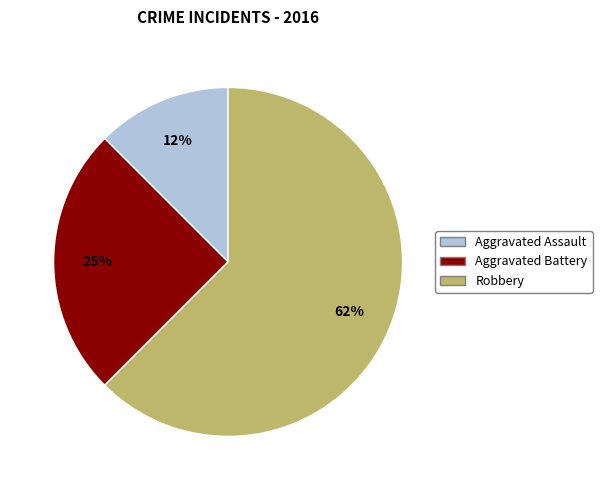

How many slices are in this pie chart?

3